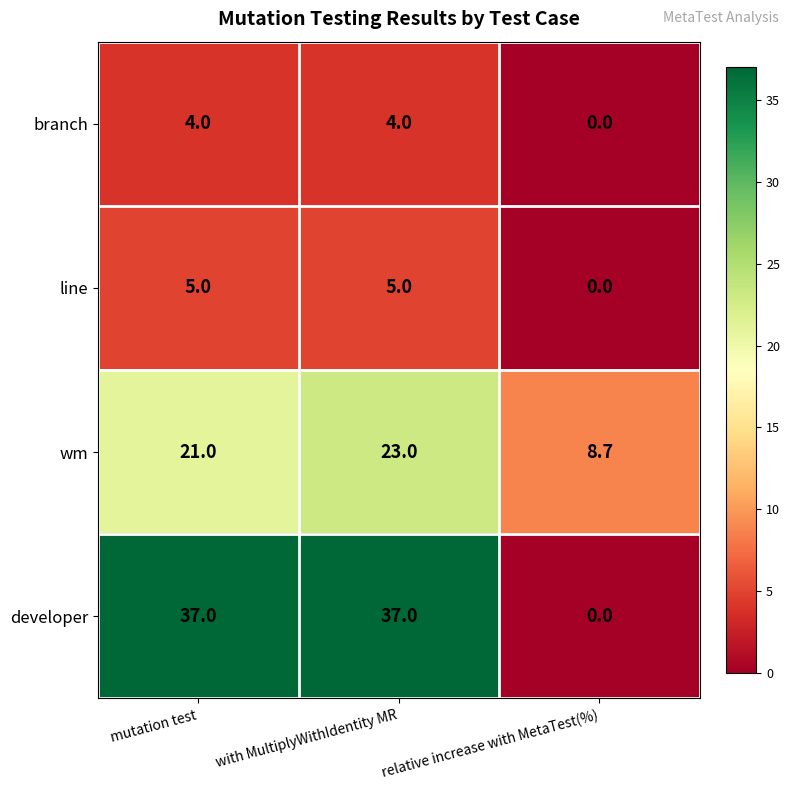

Which series has the widest spread of values?

developer